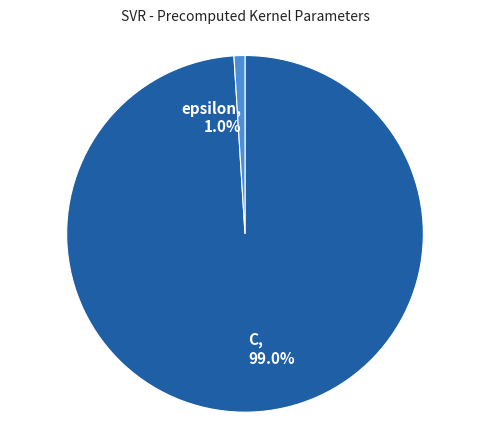

How many slices are in this pie chart?

2